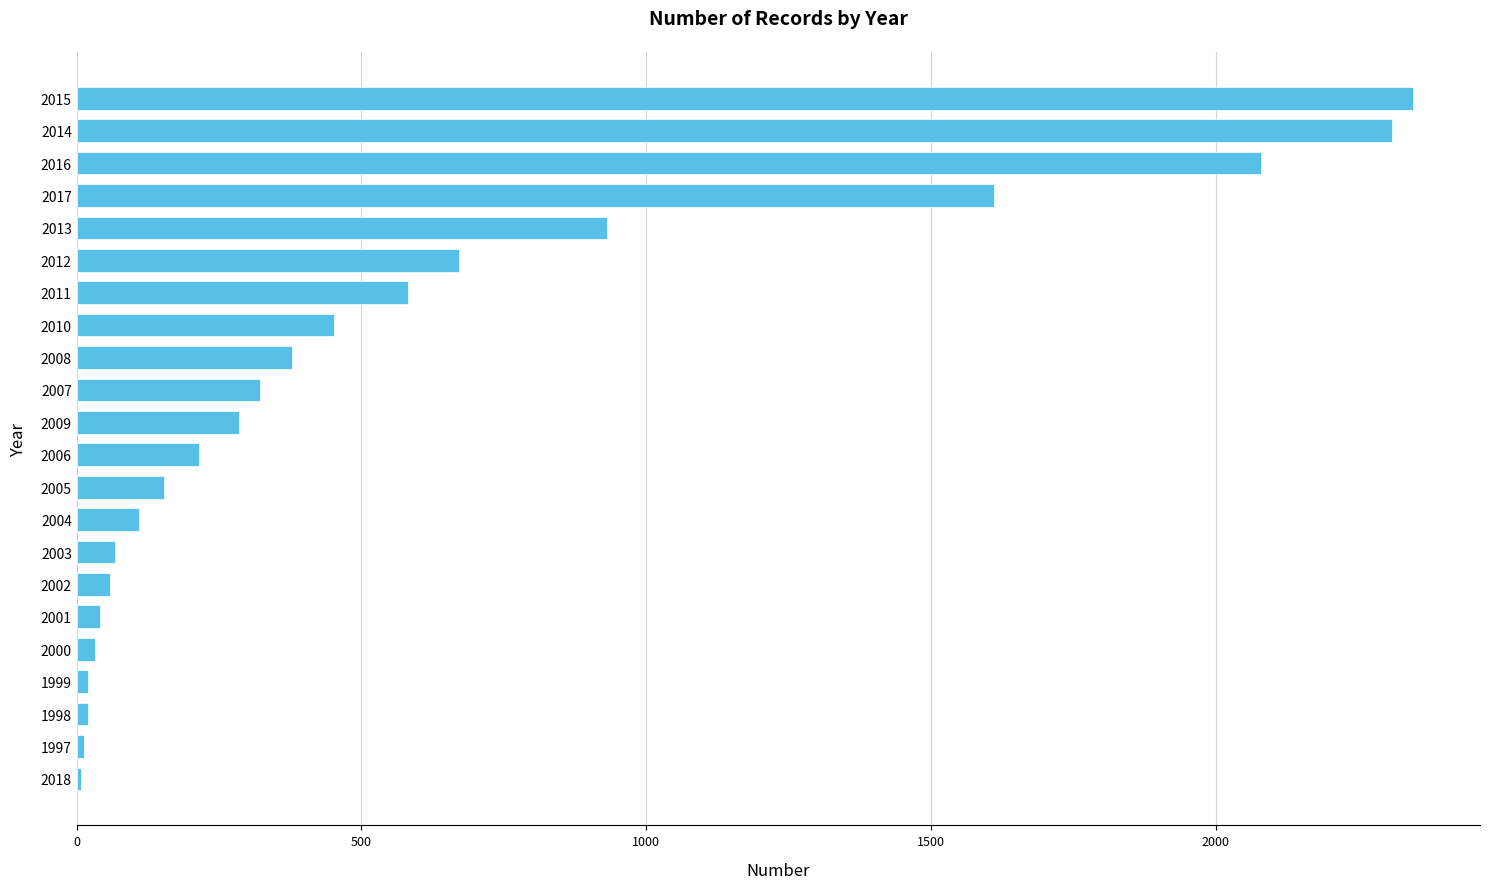

At which label is the value closest to 1177?

2013